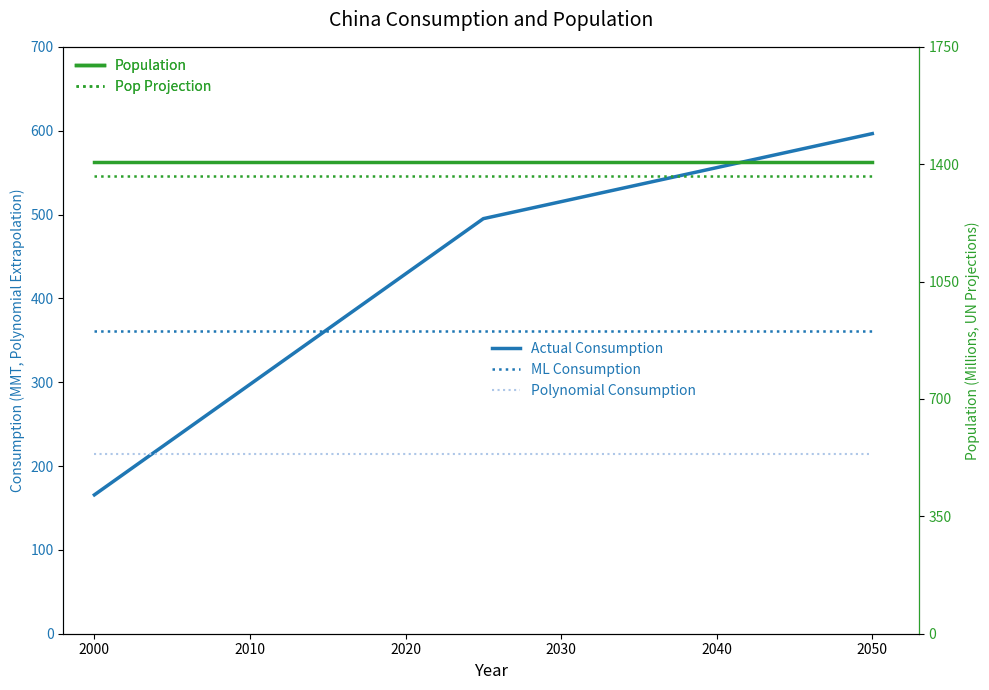

The value of Actual Consumption at 2050 is 4.1. True or false?

False